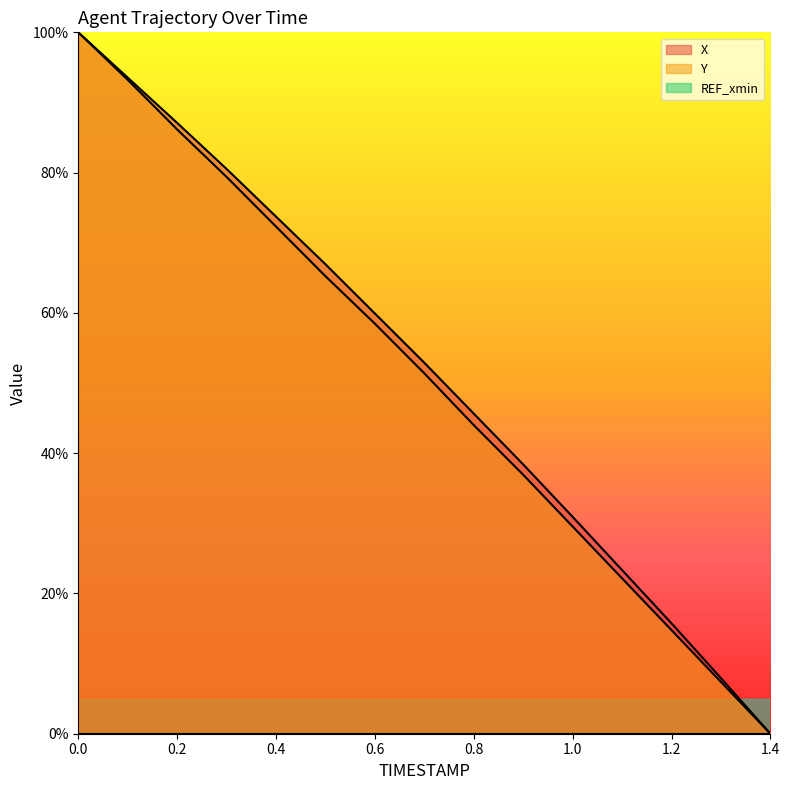

What is the total value across all series at 1.1?

45.5